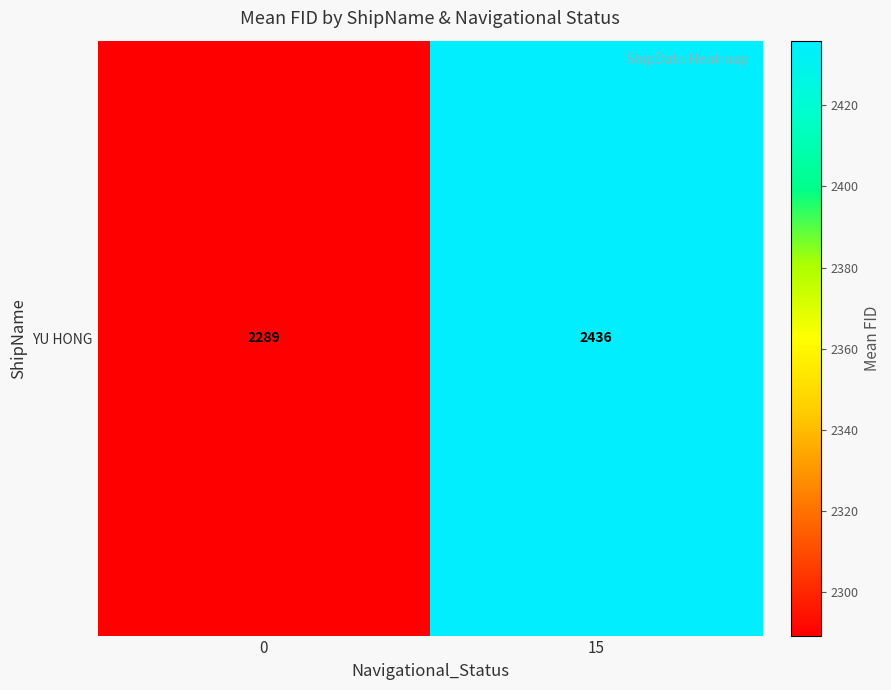

The chart shows a value of 2289.3 at 0. True or false?

True